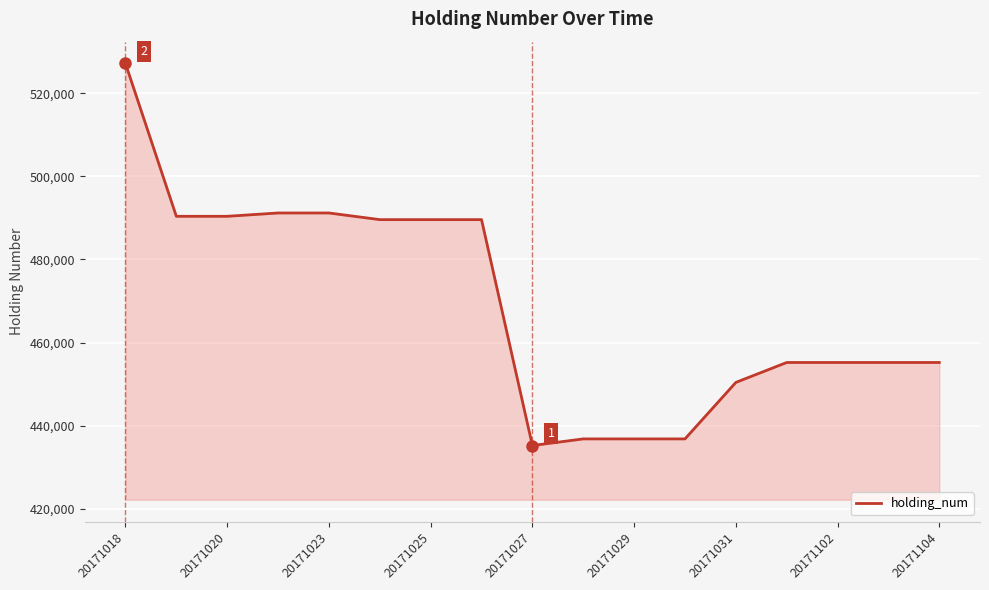

What is the minimum value shown in the chart?

435200